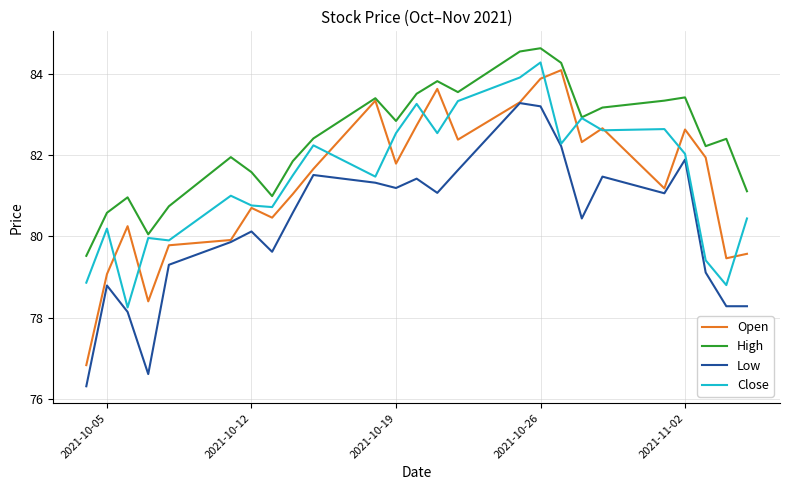

True or false: High and Low intersect in this chart.

False